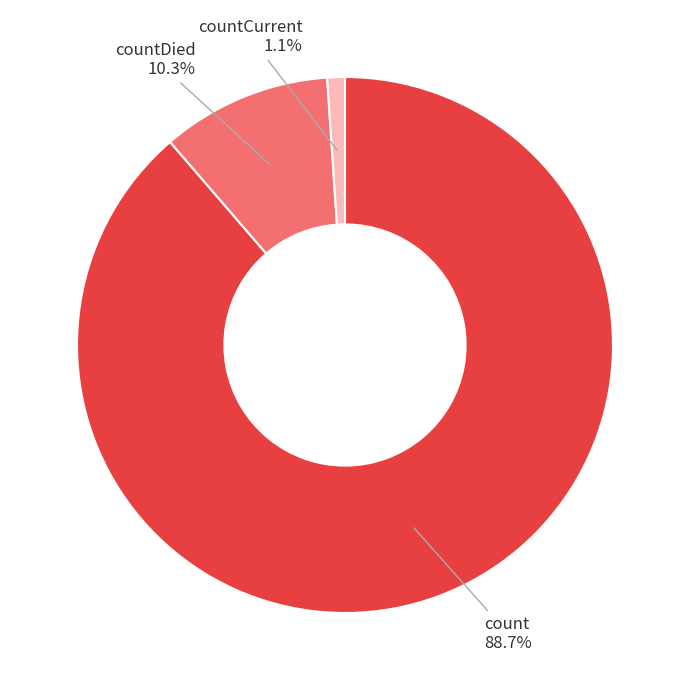

Is there any slice that represents more than half of the pie?

Yes